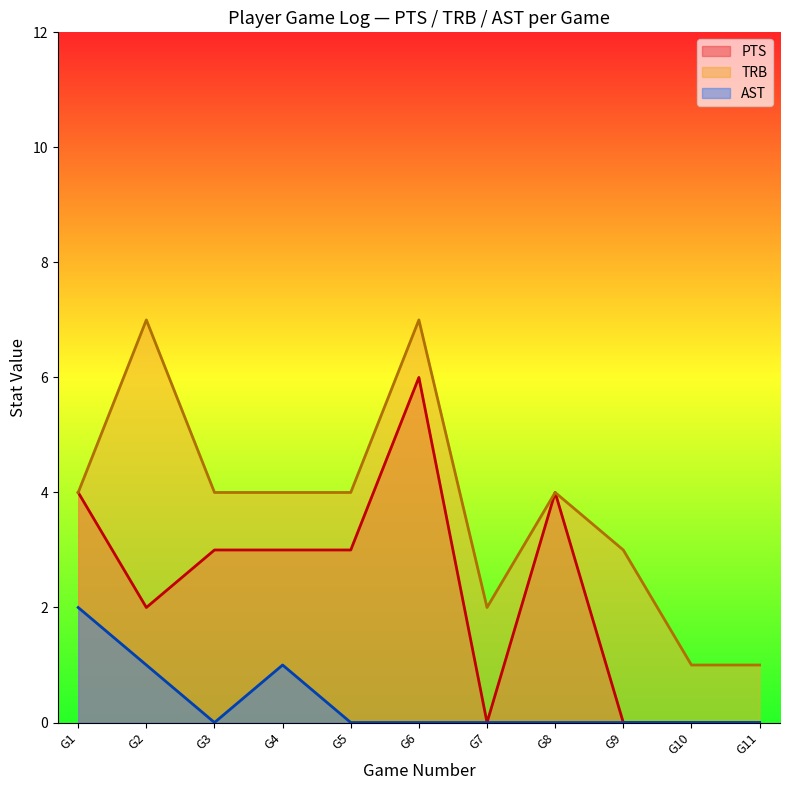

Reading left to right, extract all data points from this chart.

PTS_line: G1=4	G2=2	G3=3	G4=3	G5=3	G6=6	G7=0	G8=4	G9=0	G10=0	G11=0
TRB_line: G1=4	G2=7	G3=4	G4=4	G5=4	G6=7	G7=2	G8=4	G9=3	G10=1	G11=1
AST_line: G1=2	G2=1	G3=0	G4=1	G5=0	G6=0	G7=0	G8=0	G9=0	G10=0	G11=0